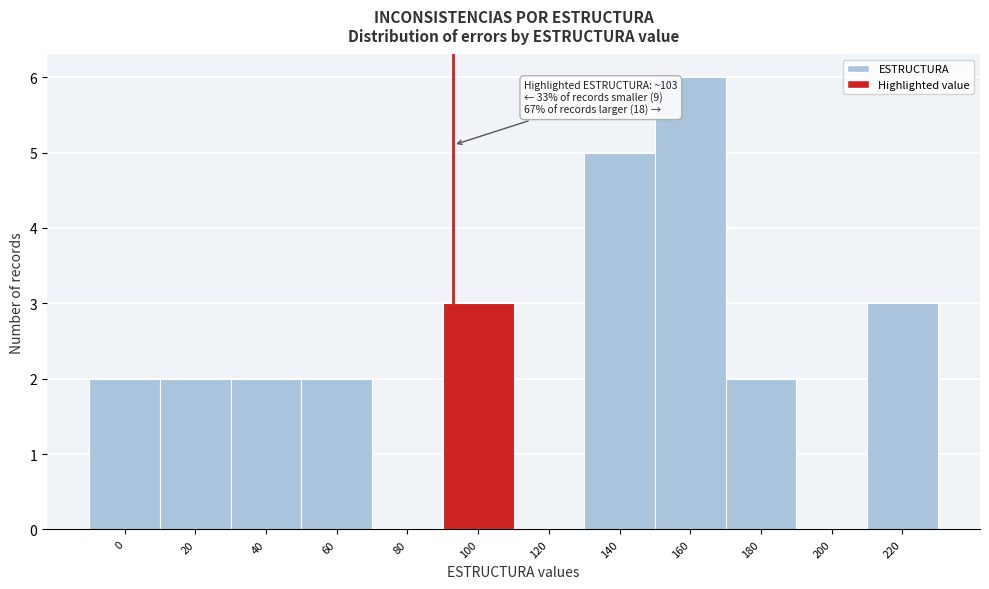

Reading left to right, list all the values displayed in this chart.

0=2	20=2	40=2	60=2	80=0	100=3	120=0	140=5	160=6	180=2	200=0	220=3